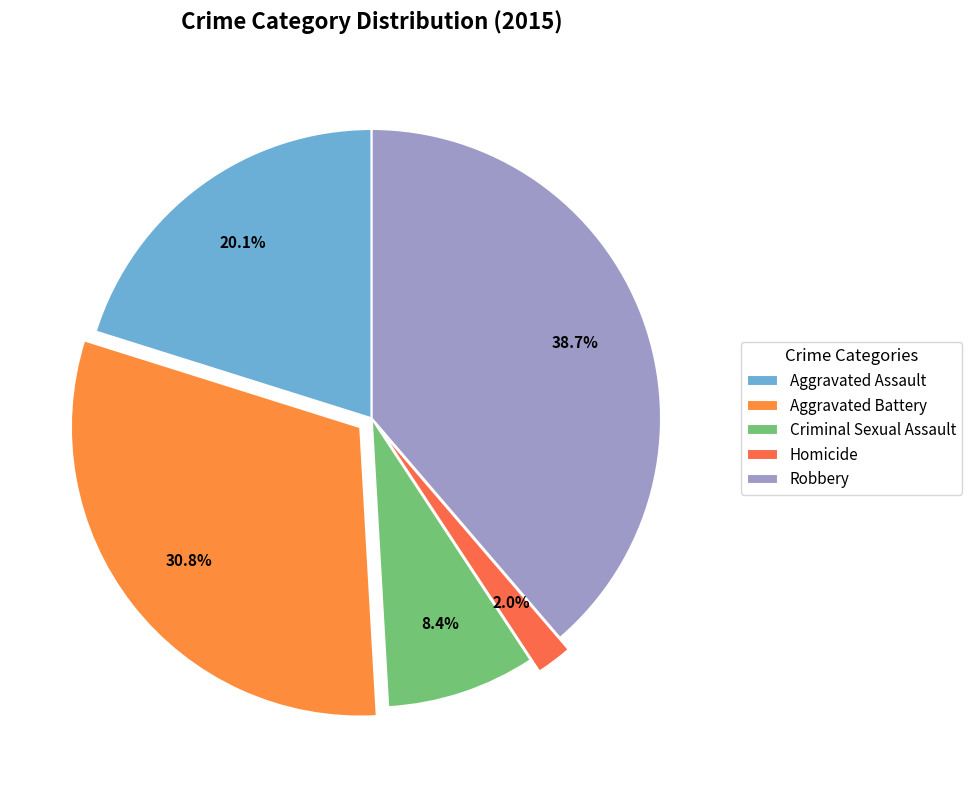

To the nearest percent, what percentage of the pie is Criminal Sexual Assault?

8%